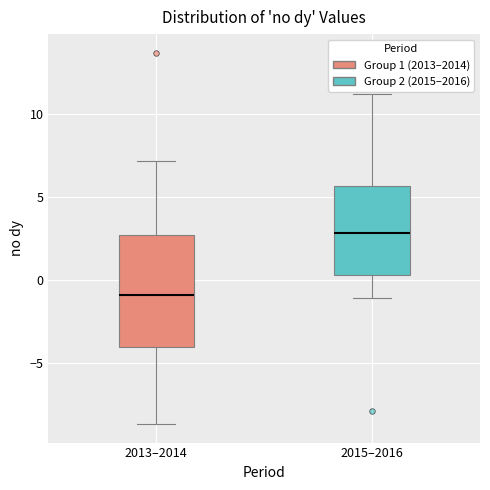

Comparing the boxes themselves (not the whiskers), which one is the tallest?

2013–2014